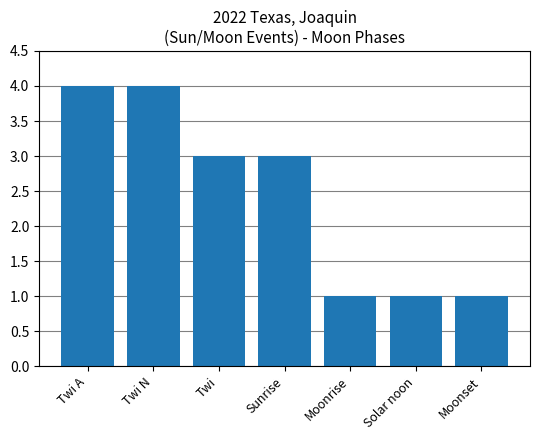

What is the maximum value shown in the chart?

4